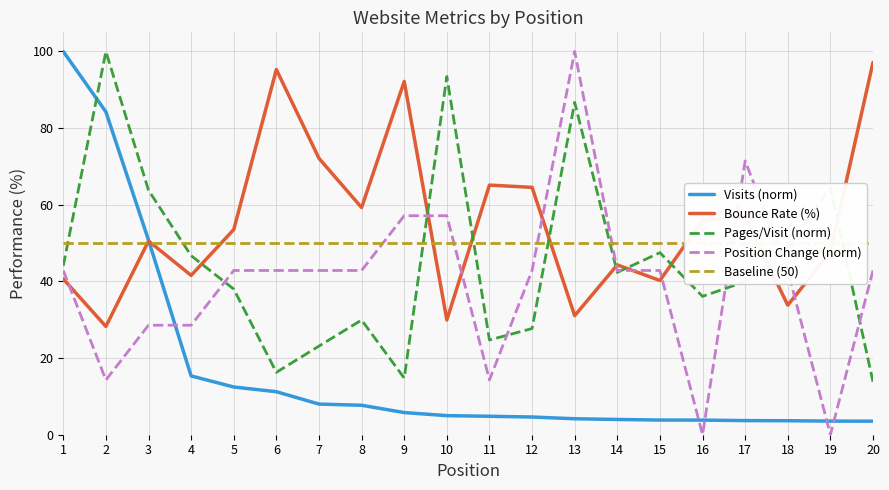

Reading left to right, what are all the values shown in this chart?

Visits (norm): 1=100.0	2=84.2	3=50.8	4=15.3	5=12.5	6=11.2	7=8.0	8=7.7	9=5.8	10=5.0	11=4.8	12=4.6	13=4.2	14=4.0	15=3.8	16=3.8	17=3.7	18=3.7	19=3.6	20=3.5
Bounce Rate (%): 1=40.6	2=28.2	3=50.5	4=41.6	5=53.5	6=95.3	7=72.1	8=59.3	9=92.2	10=29.9	11=65.1	12=64.5	13=31.1	14=44.3	15=40.2	16=56.0	17=56.9	18=33.8	19=47.7	20=97.2
Pages/Visit (norm): 1=44.1	2=100.0	3=63.8	4=46.7	5=38.0	6=16.3	7=23.1	8=29.9	9=14.8	10=93.5	11=24.7	12=27.7	13=86.7	14=42.4	15=47.5	16=36.1	17=39.9	18=48.9	19=64.5	20=13.8
Position Change (norm): 1=42.9	2=14.3	3=28.6	4=28.6	5=42.9	6=42.9	7=42.9	8=42.9	9=57.1	10=57.1	11=14.3	12=42.9	13=100.0	14=42.9	15=42.9	16=0.0	17=71.4	18=42.9	19=0.0	20=42.9
Baseline (50): 1=50.0	2=50.0	3=50.0	4=50.0	5=50.0	6=50.0	7=50.0	8=50.0	9=50.0	10=50.0	11=50.0	12=50.0	13=50.0	14=50.0	15=50.0	16=50.0	17=50.0	18=50.0	19=50.0	20=50.0